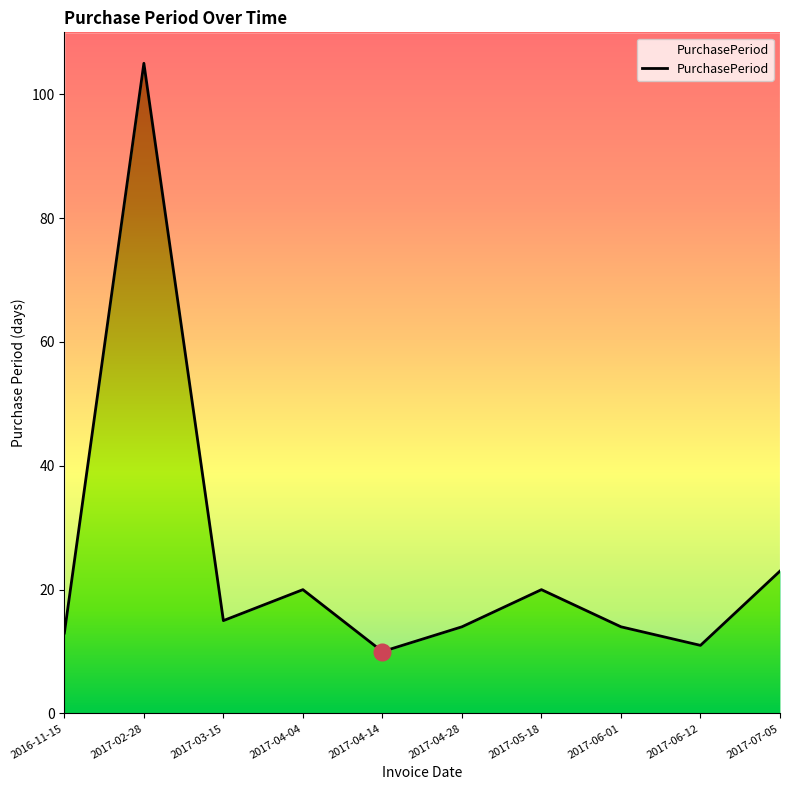

Where is the first local minimum?

2017-03-15